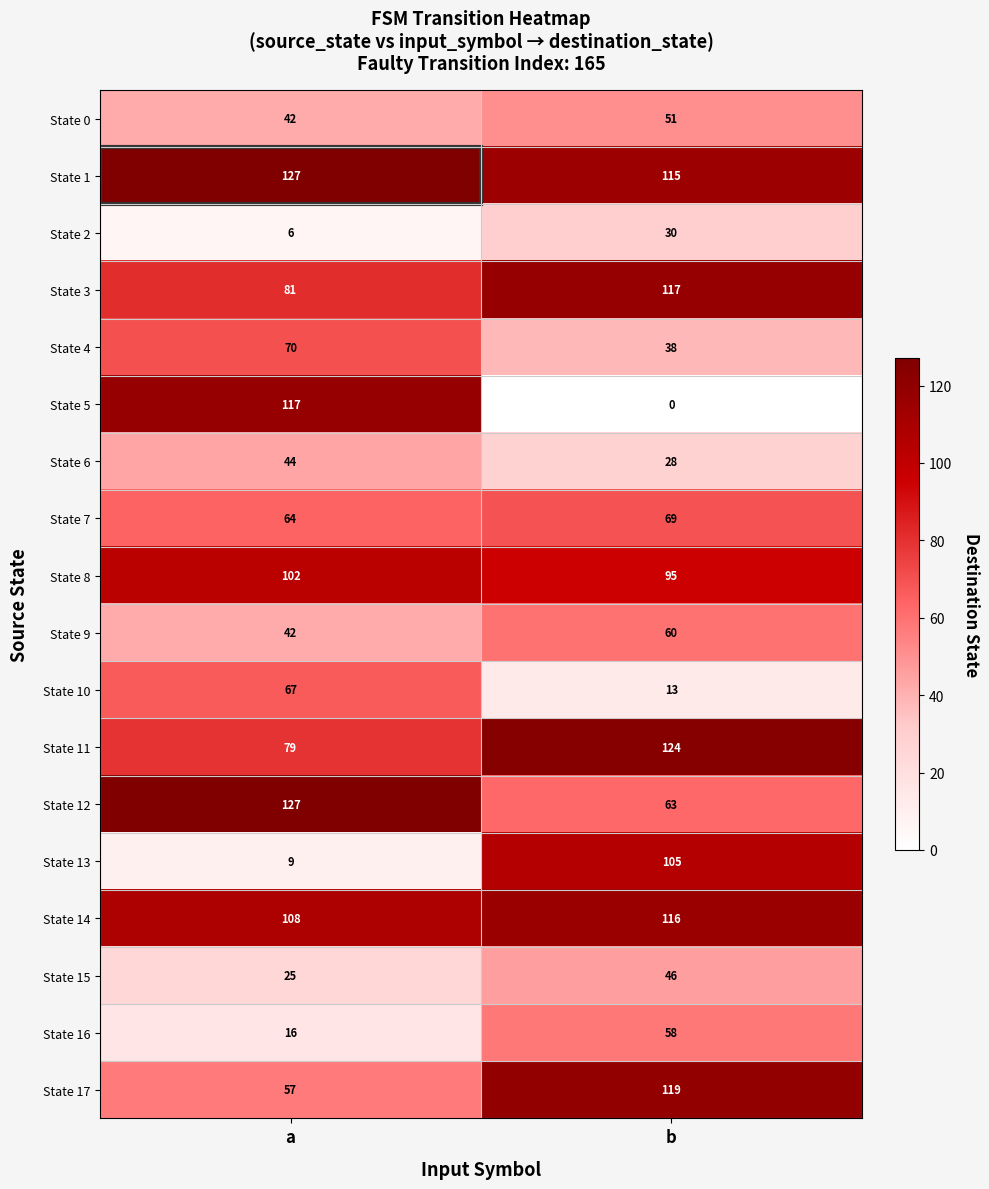

Is it true that State 6 equals 44 at a?

True